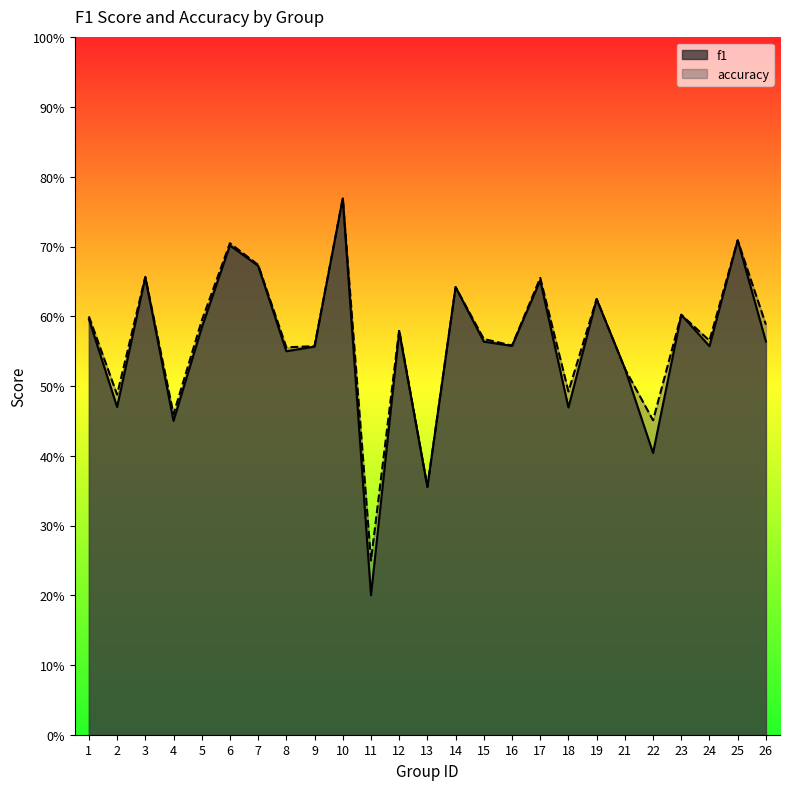

Which series has the widest spread of values?

f1